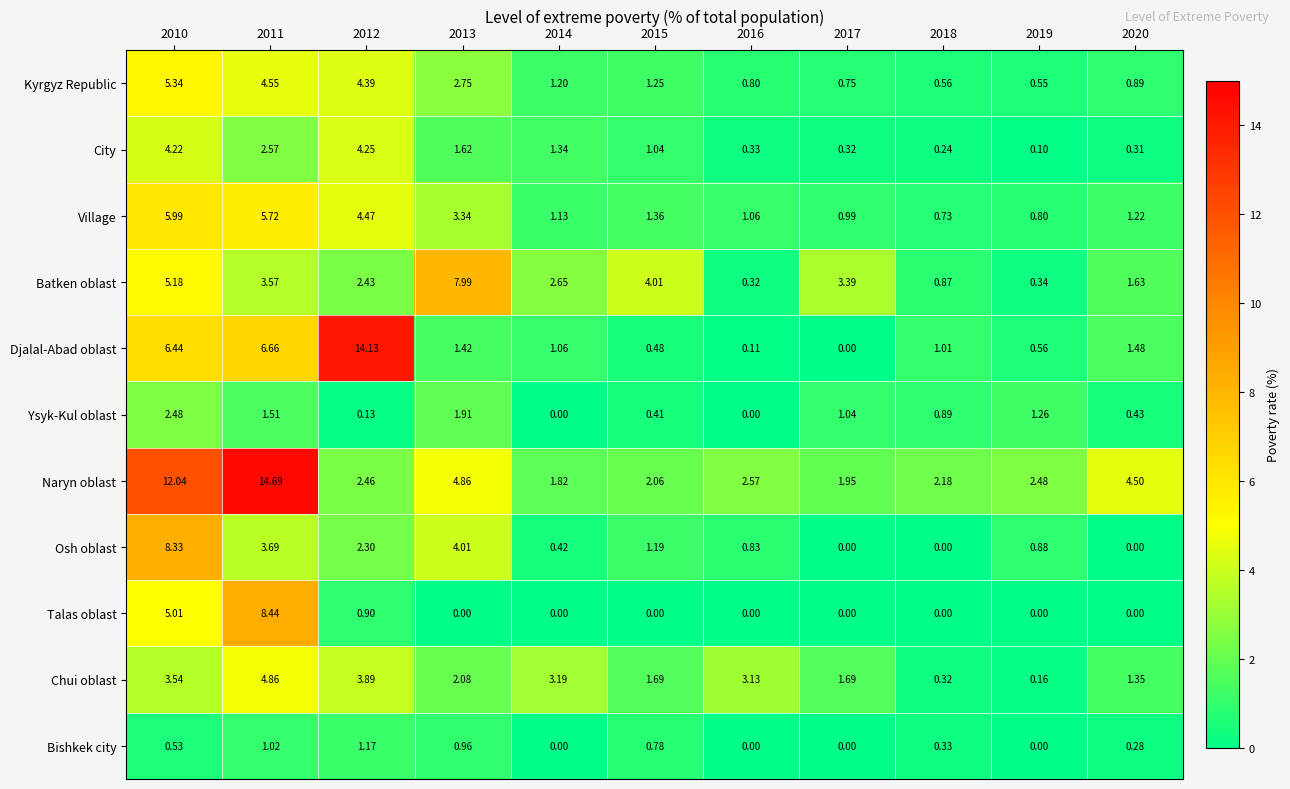

Which series has the largest range (max minus min)?

Djalal-Abad oblast